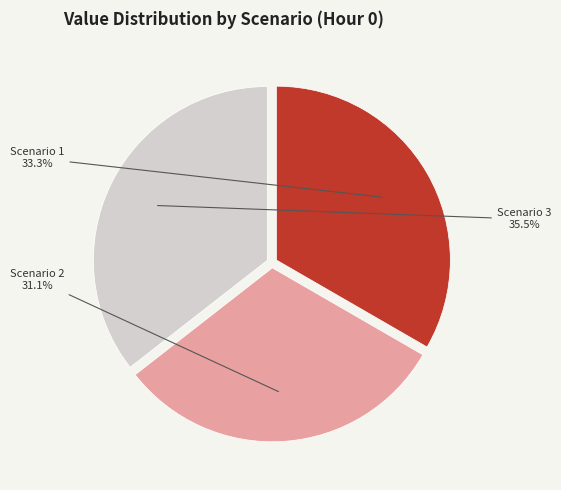

Is there a majority slice in this chart?

No